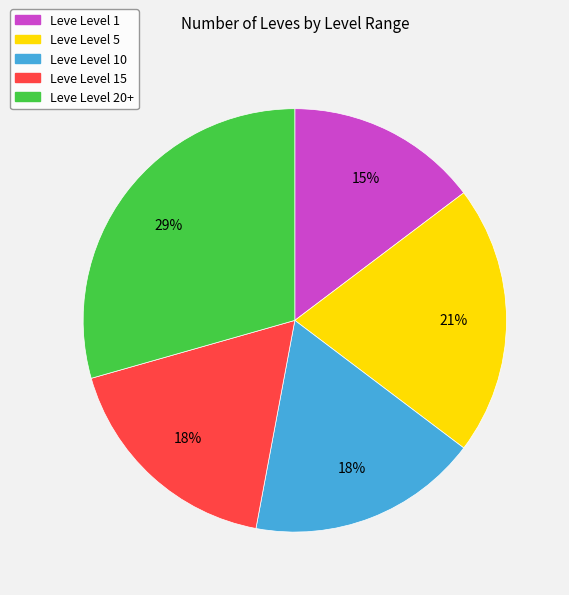

Is there a majority slice in this chart?

No